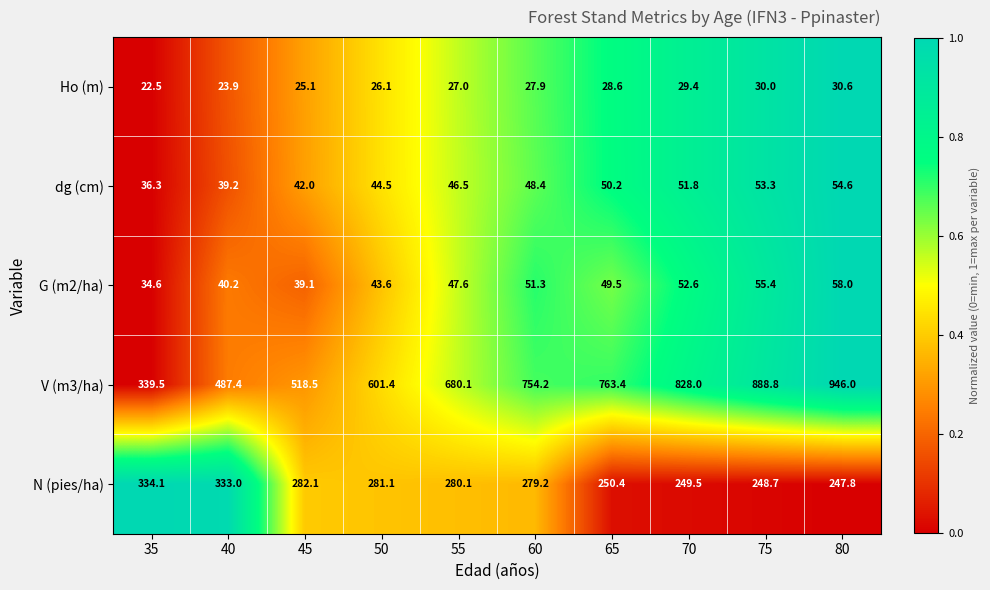

Where is dg (cm) nearest to the value 45?

50